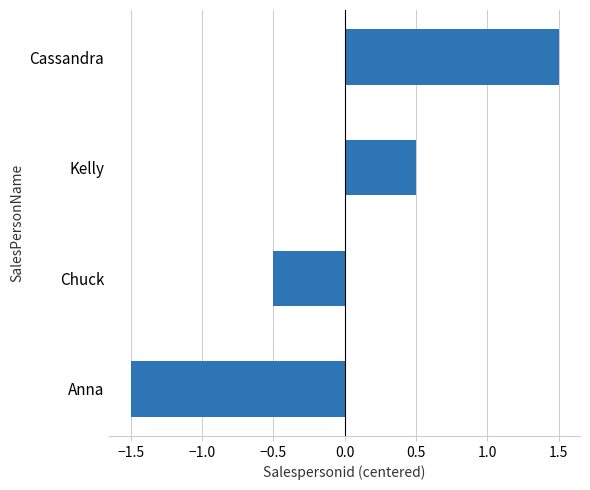

What is the difference between the values at Kelly and Chuck?

1.0